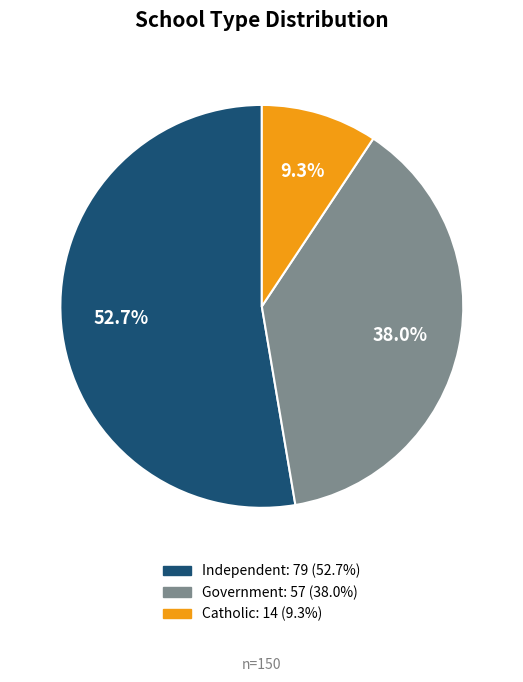

Do Catholic and Independent together represent more than half of the pie?

Yes